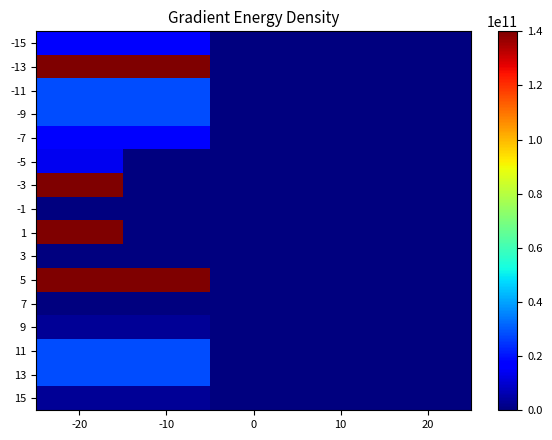

At -20, list the series in order from smallest to largest.

-1, 3, 7, 9, 15, -5, -15, -7, -11, -9, 11, 13, -13, -3, 1, 5